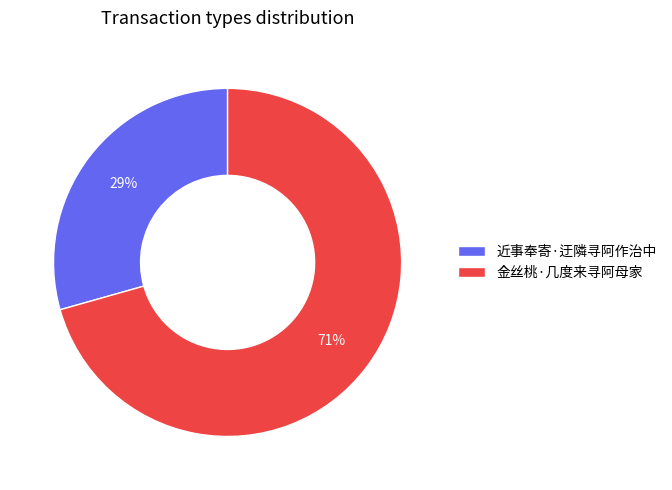

What is the largest slice in the pie chart?

金丝桃·几度来寻阿母家